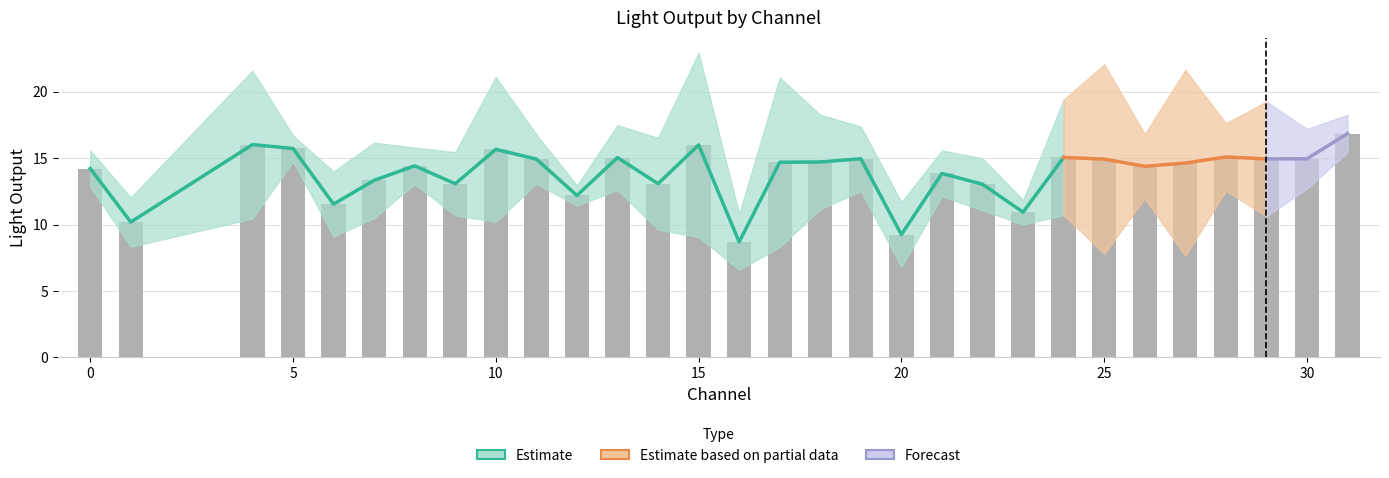

What is the sum of all values?

416.2